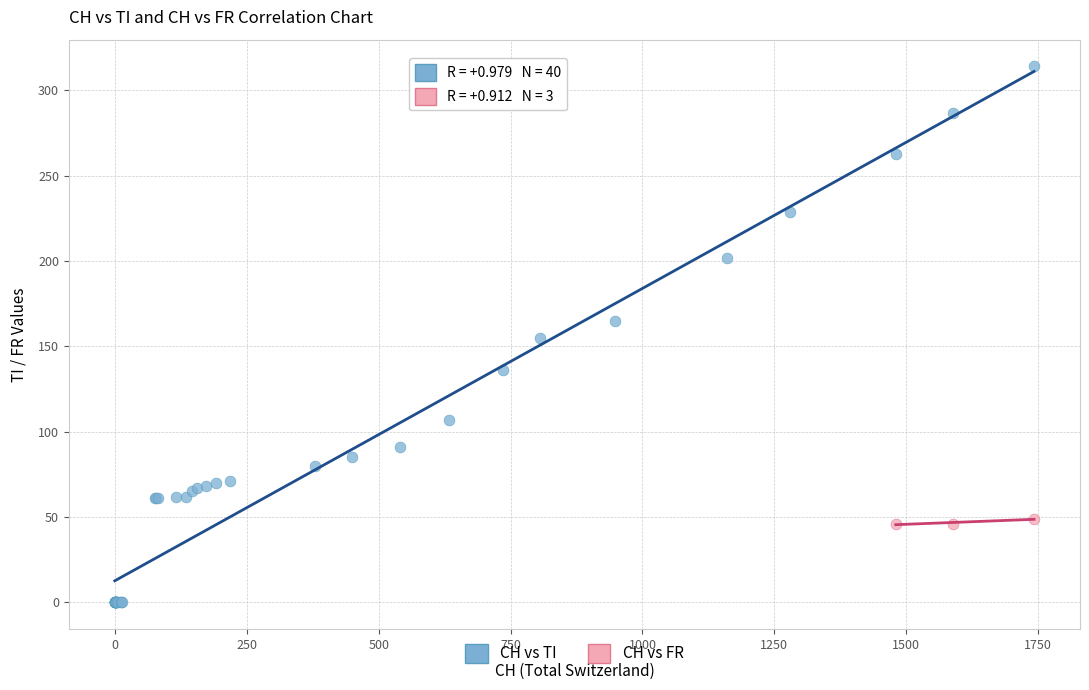

Which series reaches the minimum Y coordinate?

CH vs TI